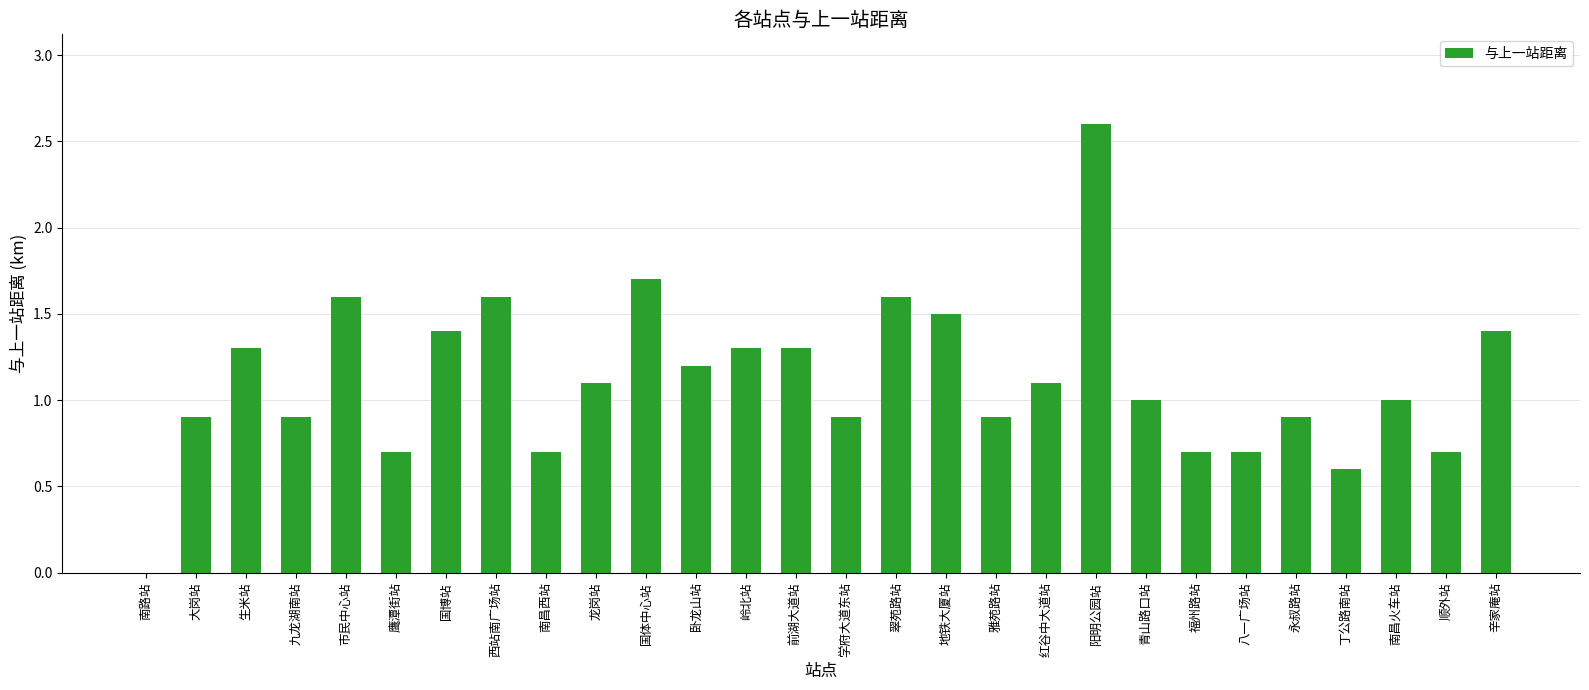

Approximately how many times larger is the value at 永叔路站 compared to 前湖大道站?

0.7